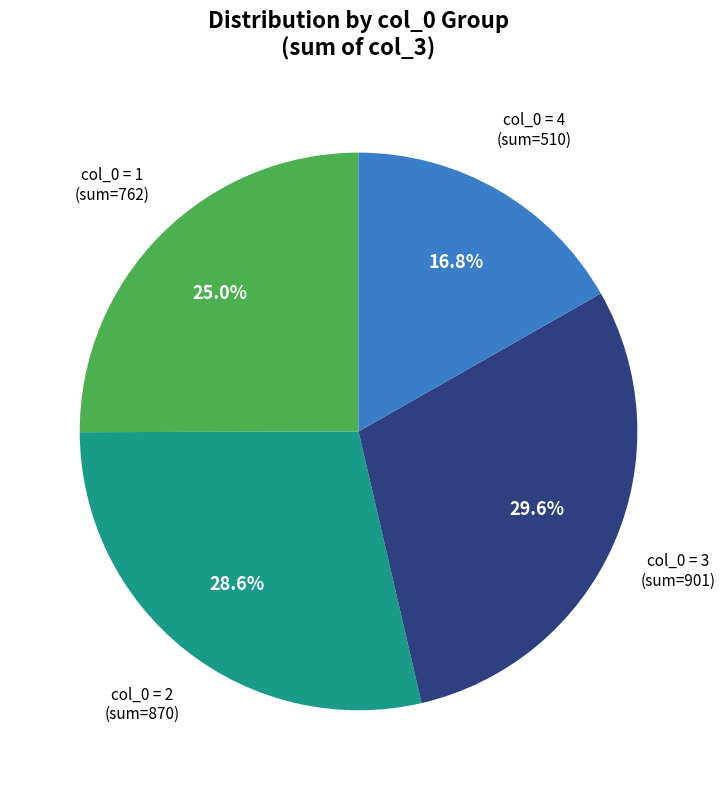

Does any single category account for the majority?

No